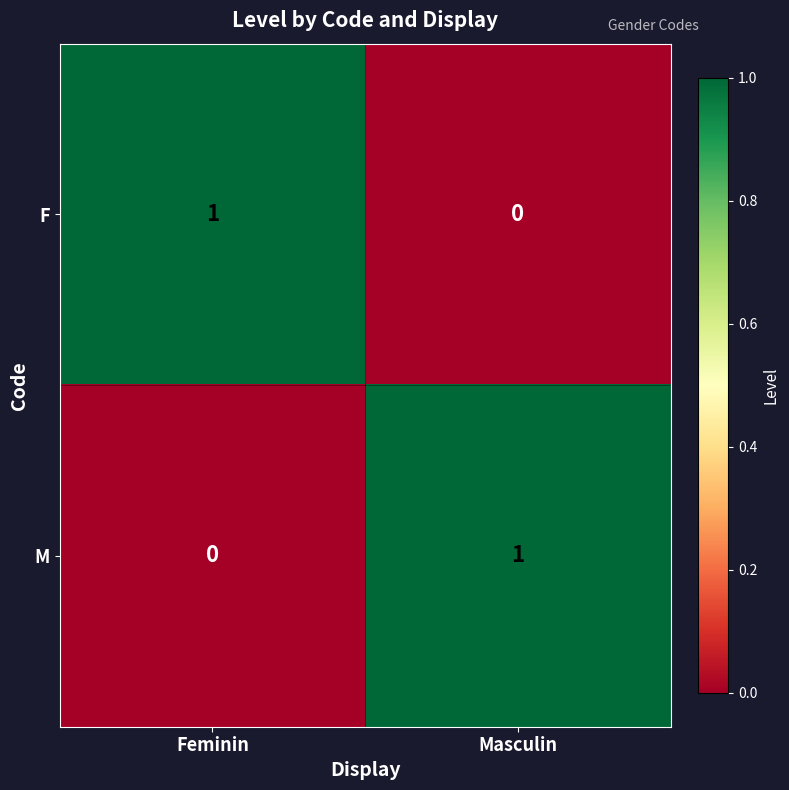

What is the difference between the highest and lowest values at Feminin?

1